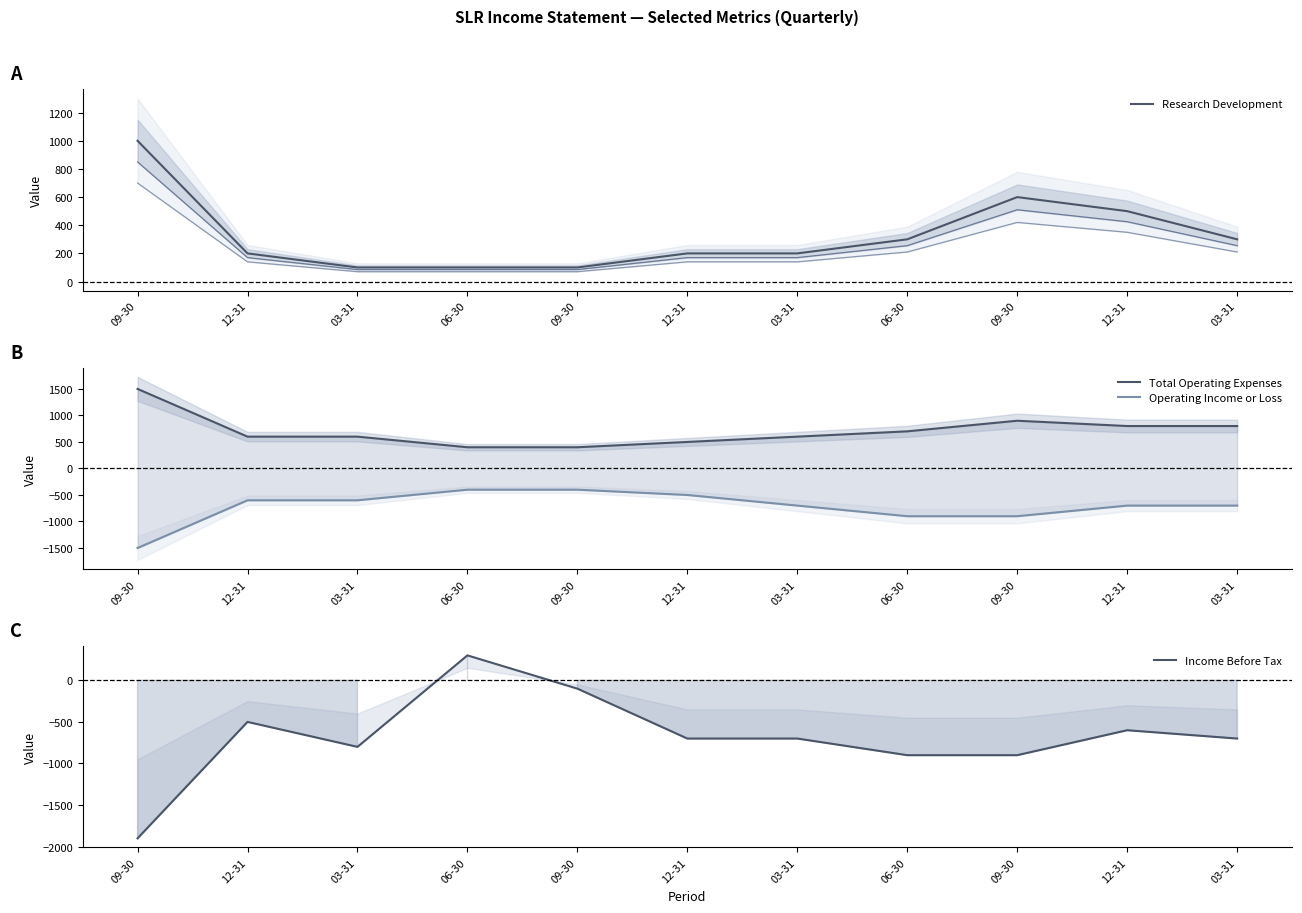

What is the label of the 8th point from the right?

06-30